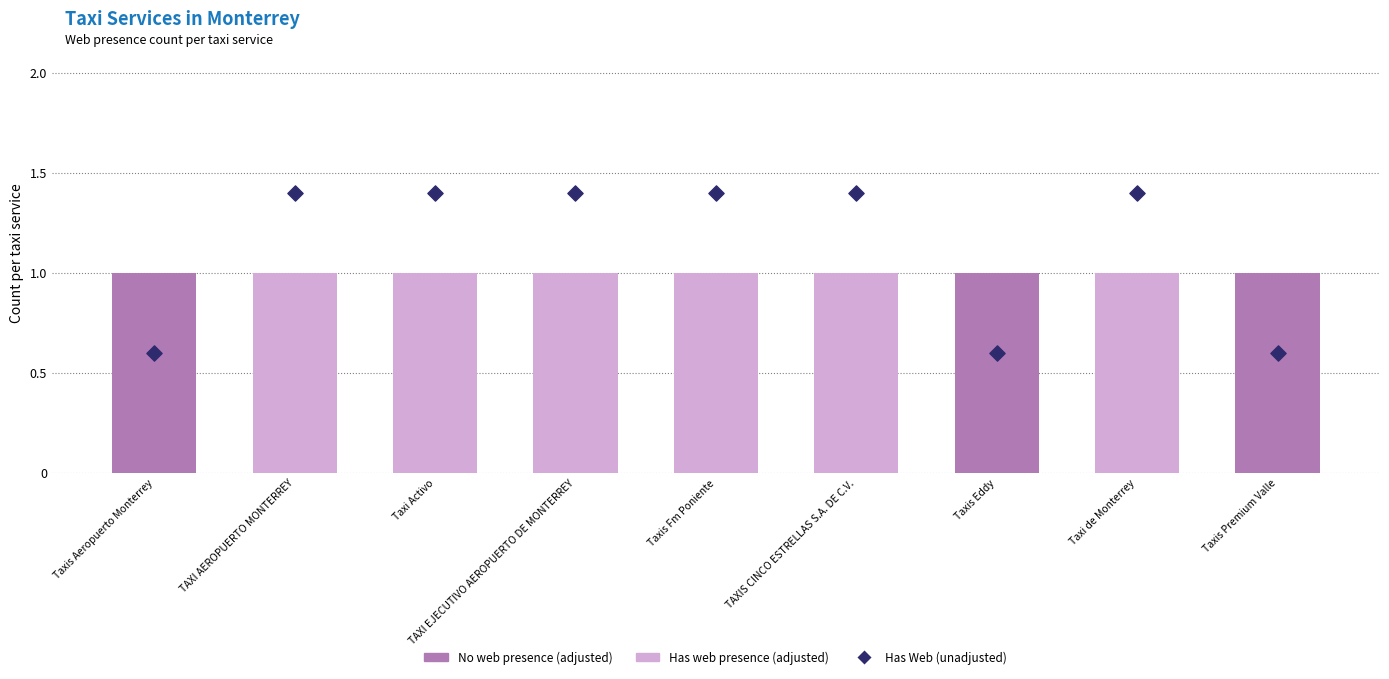

Which series has the largest total across all categories?

Has Web (unadjusted)